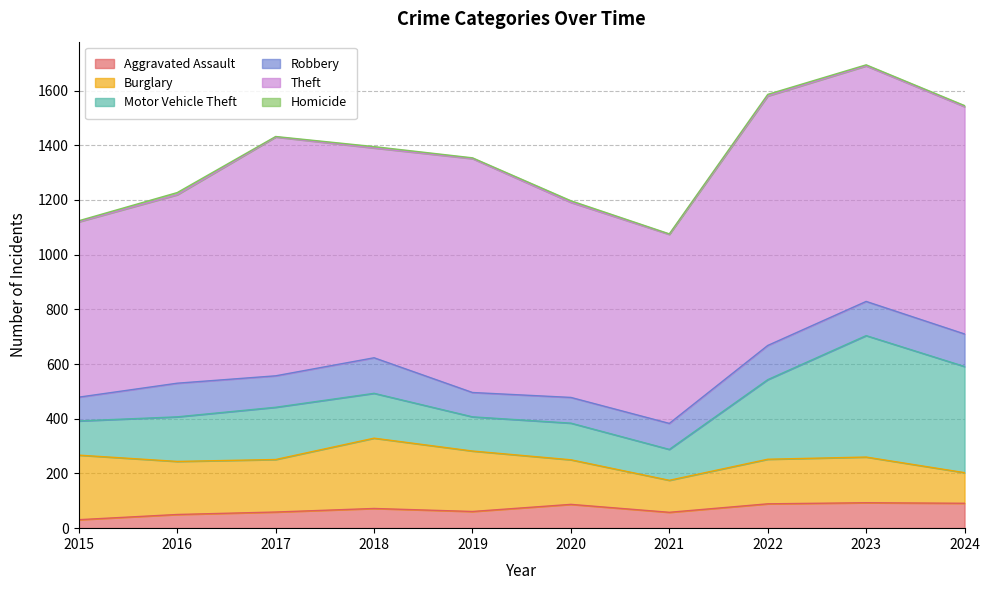

How many data points in Motor Vehicle Theft are less than 164?

5